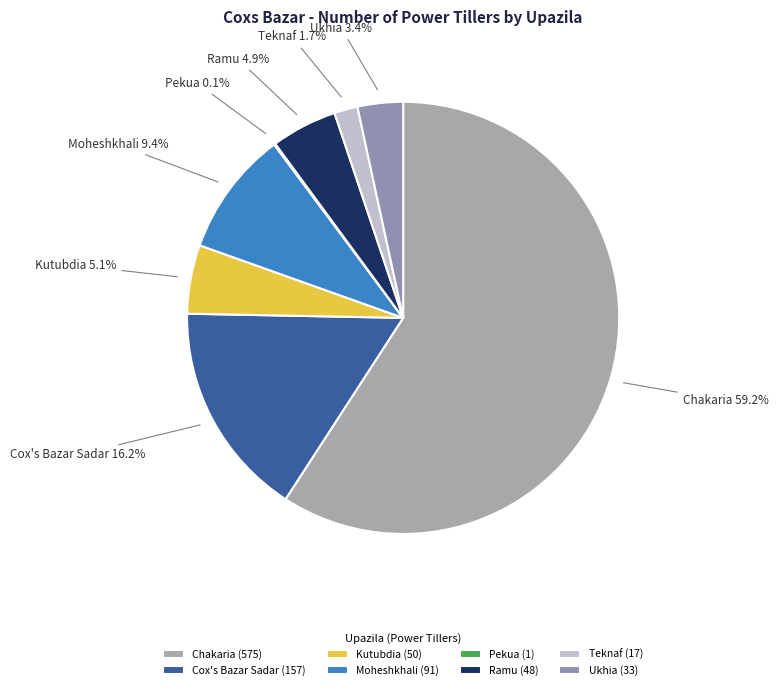

To the nearest percent, what is the average slice percentage?

12%